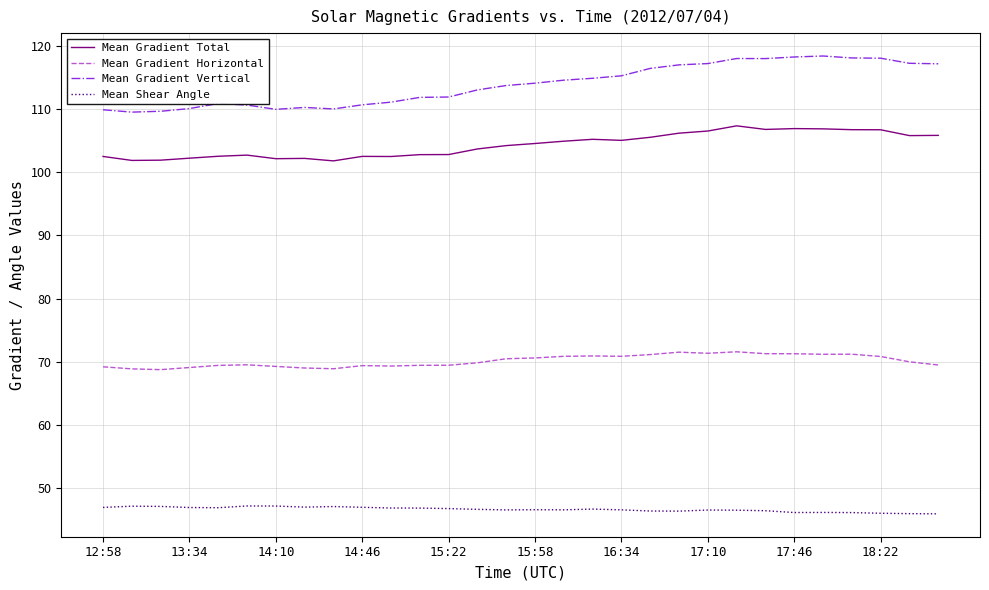

Which series has the largest total across all categories?

Mean Gradient Vertical